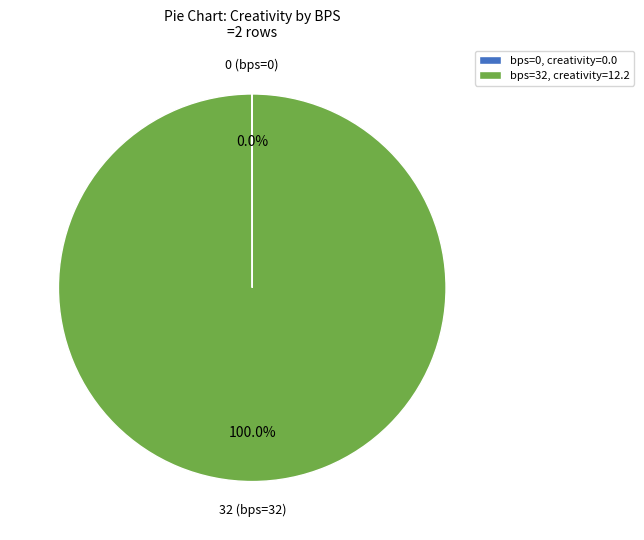

Which slice is the largest?

bps=32, creativity=12.2